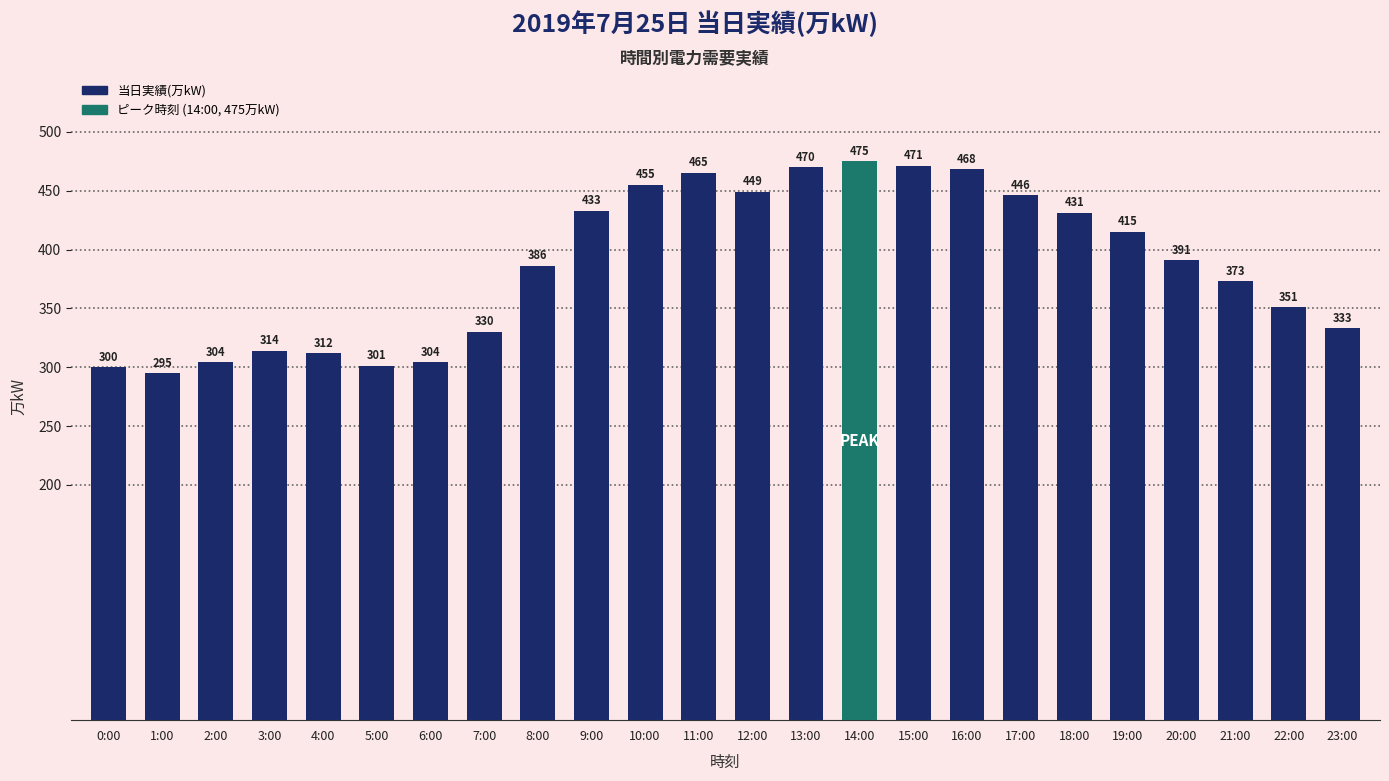

Reading left to right, extract all data points from this chart.

0:00=300	1:00=295	2:00=304	3:00=314	4:00=312	5:00=301	6:00=304	7:00=330	8:00=386	9:00=433	10:00=455	11:00=465	12:00=449	13:00=470	14:00=475	15:00=471	16:00=468	17:00=446	18:00=431	19:00=415	20:00=391	21:00=373	22:00=351	23:00=333